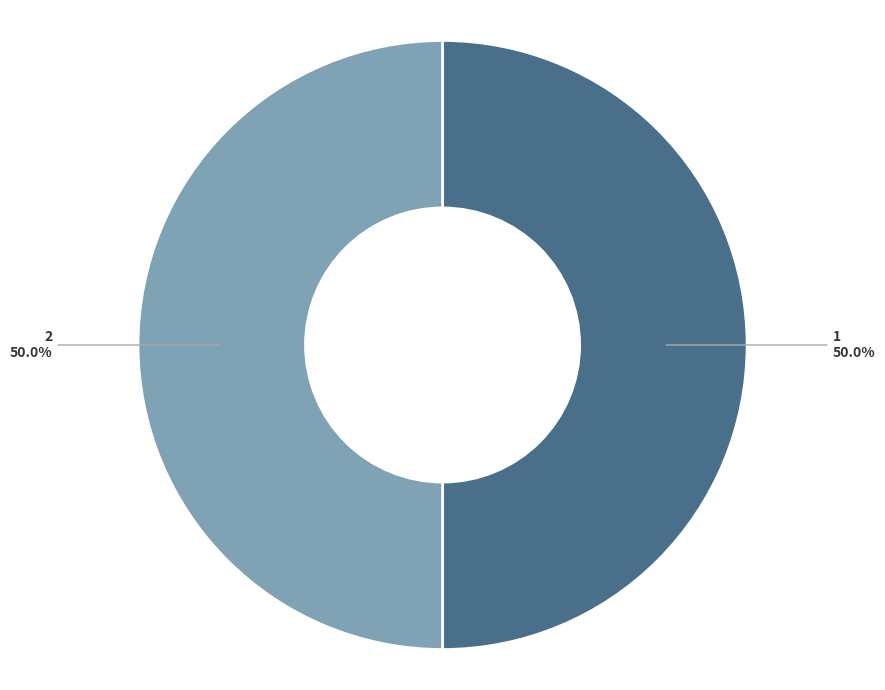

Do 2 and 1 together represent more than half of the pie?

Yes